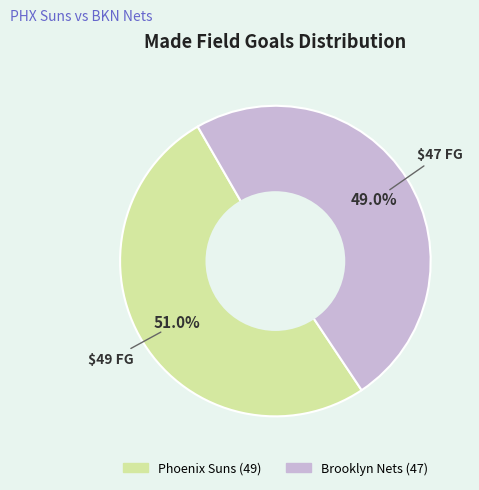

To the nearest percent, what is the difference between the largest and smallest slice percentages?

2%